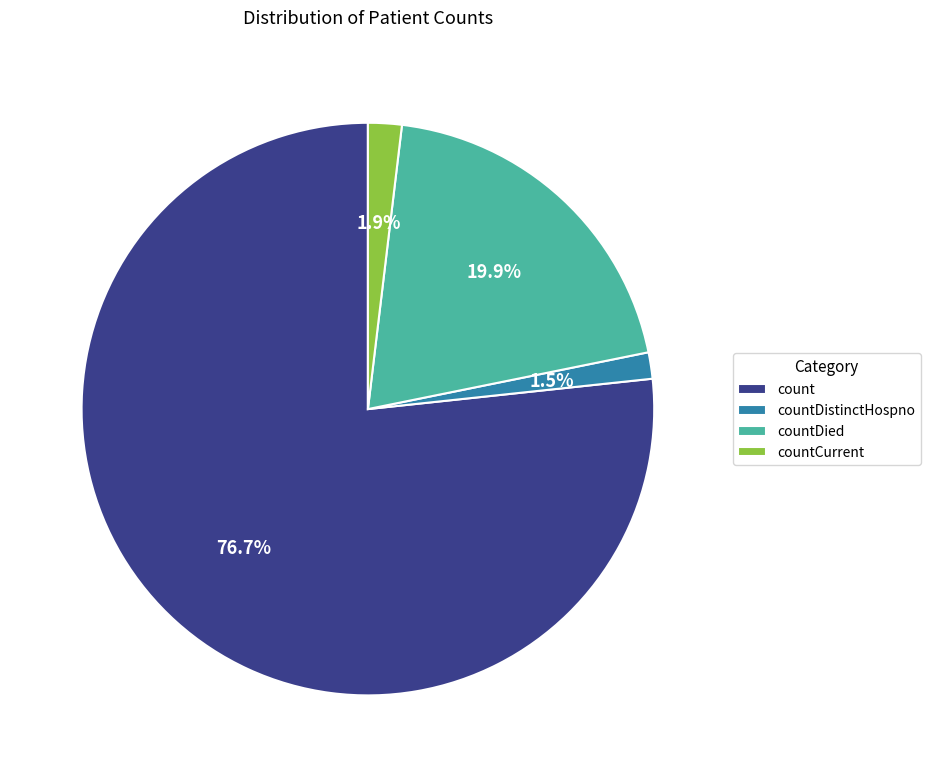

The count slice represents 77% of the pie. True or false?

True